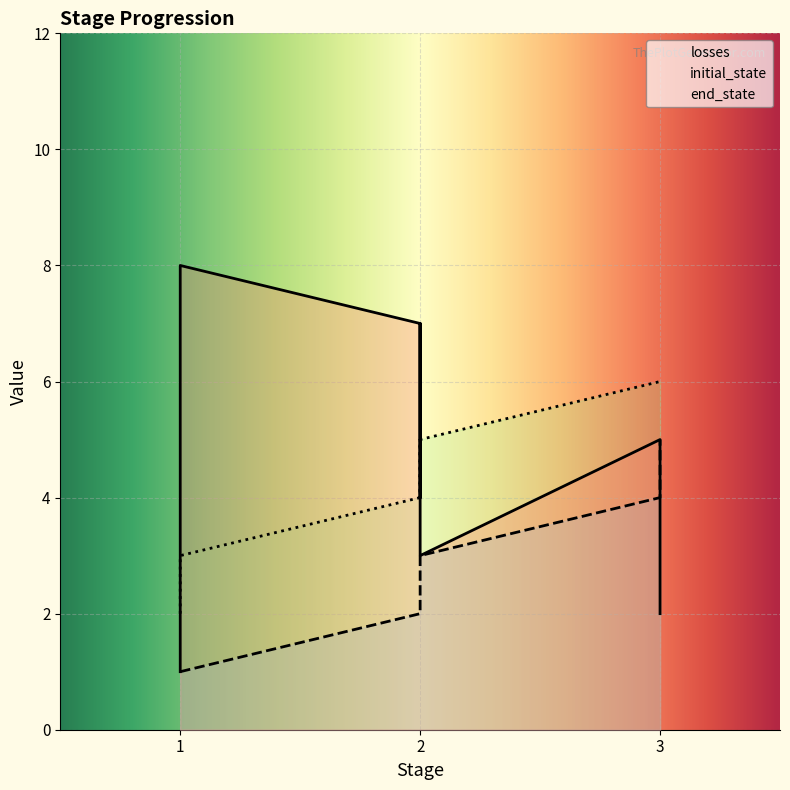

Reading right to left, what are all the values shown in this chart?

losses: 3=2	3=5	2=3	2=7	2=4	2=7	1=8	1=1
initial_state: 3=5	3=4	2=3	2=3	2=2	2=2	1=1	1=1
end_state: 3=6	3=6	2=5	2=4	2=5	2=4	1=3	1=2